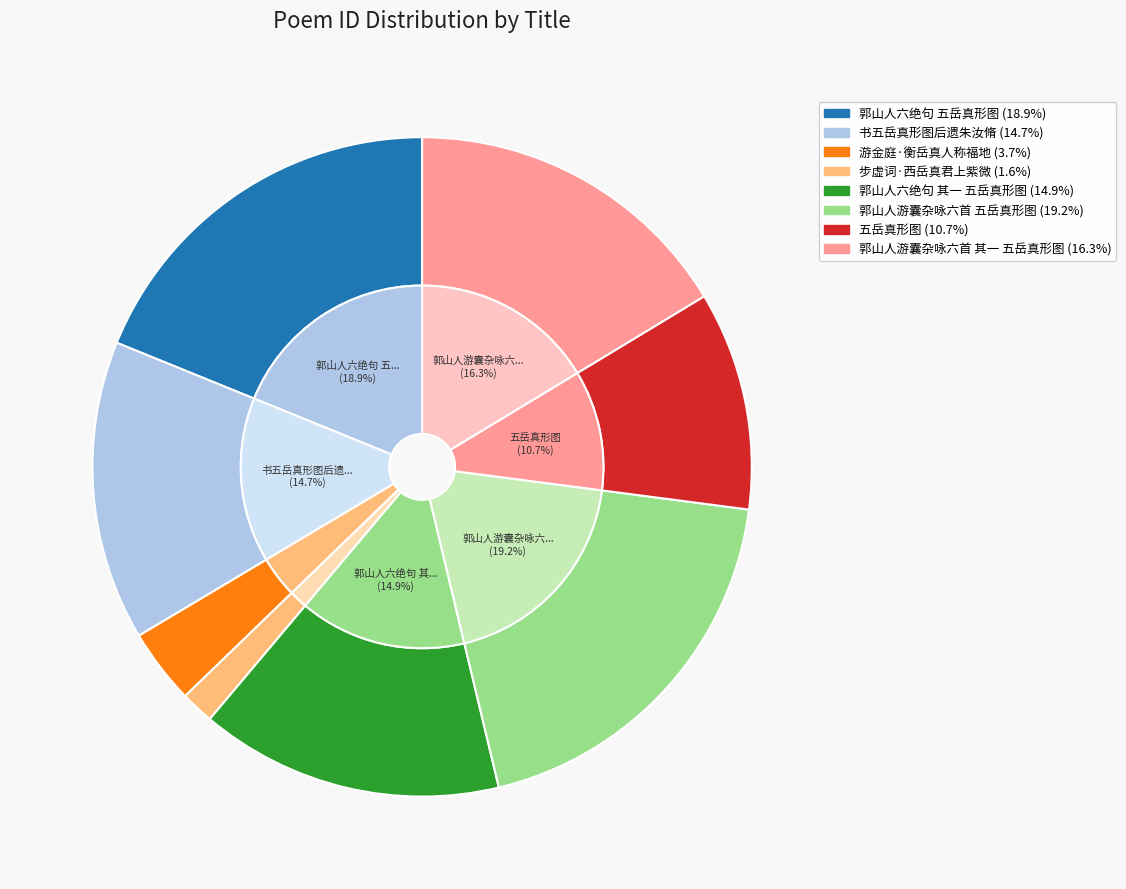

Is 五岳真形图 the majority of the pie?

No